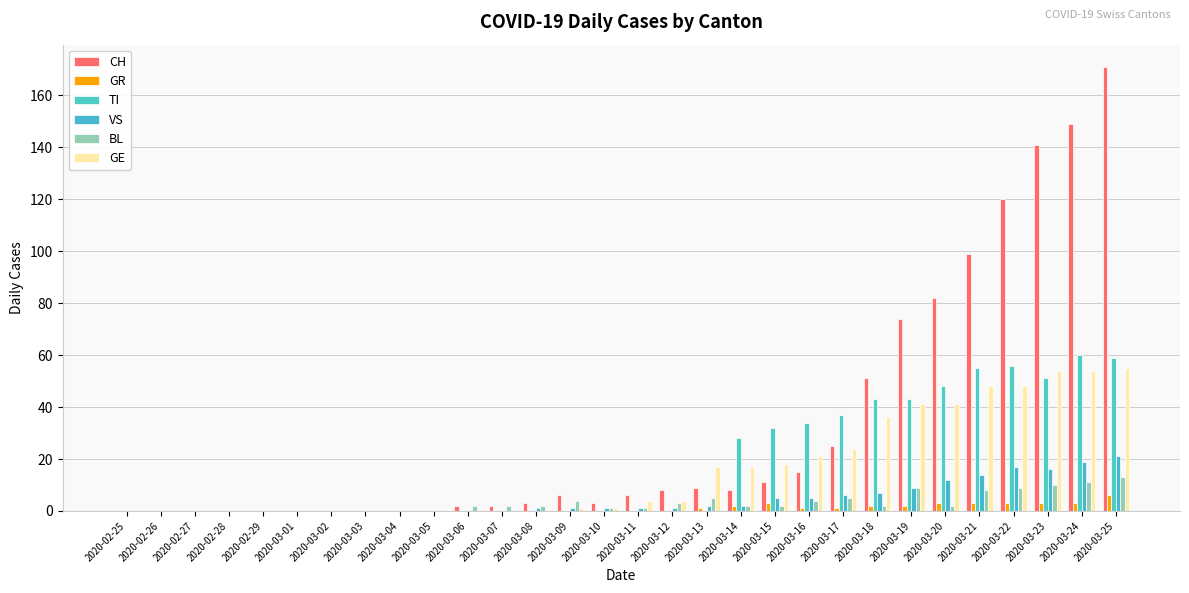

Between 2020-03-06 and 2020-03-13, which is larger?

2020-03-13